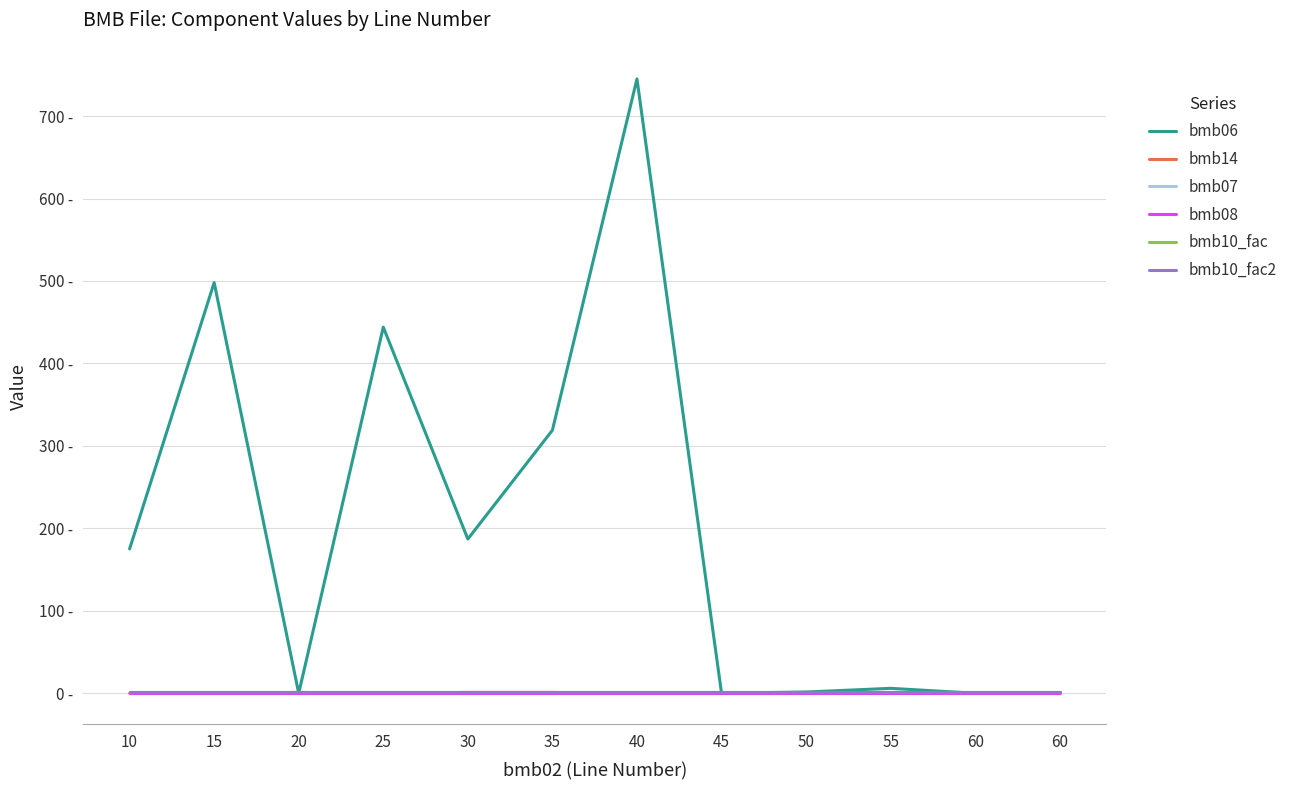

Which series has the largest total across all categories?

bmb06